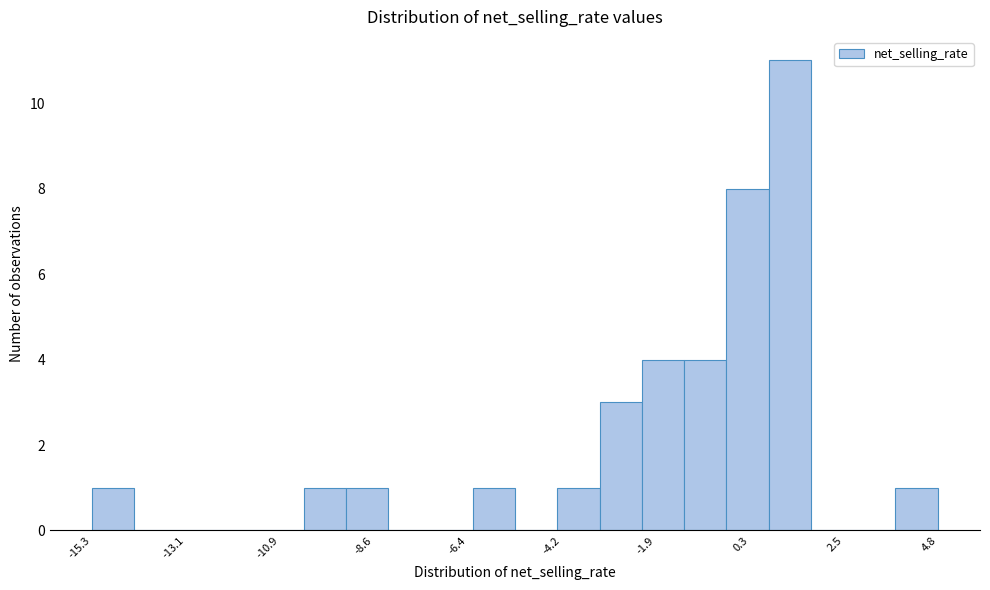

Around what value on the x-axis is the tallest bar? Give the approximate position of its centre, as read against the axis.

1.5